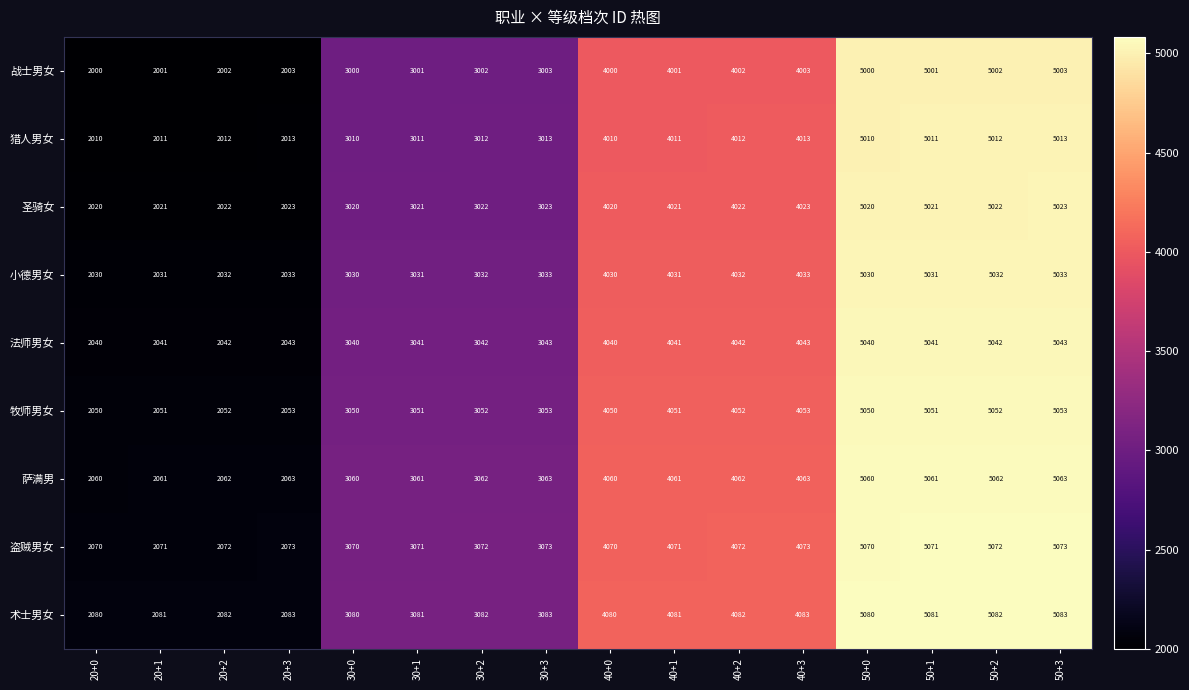

What is the difference between the maximum and minimum values in the 术士男女 series?

3003